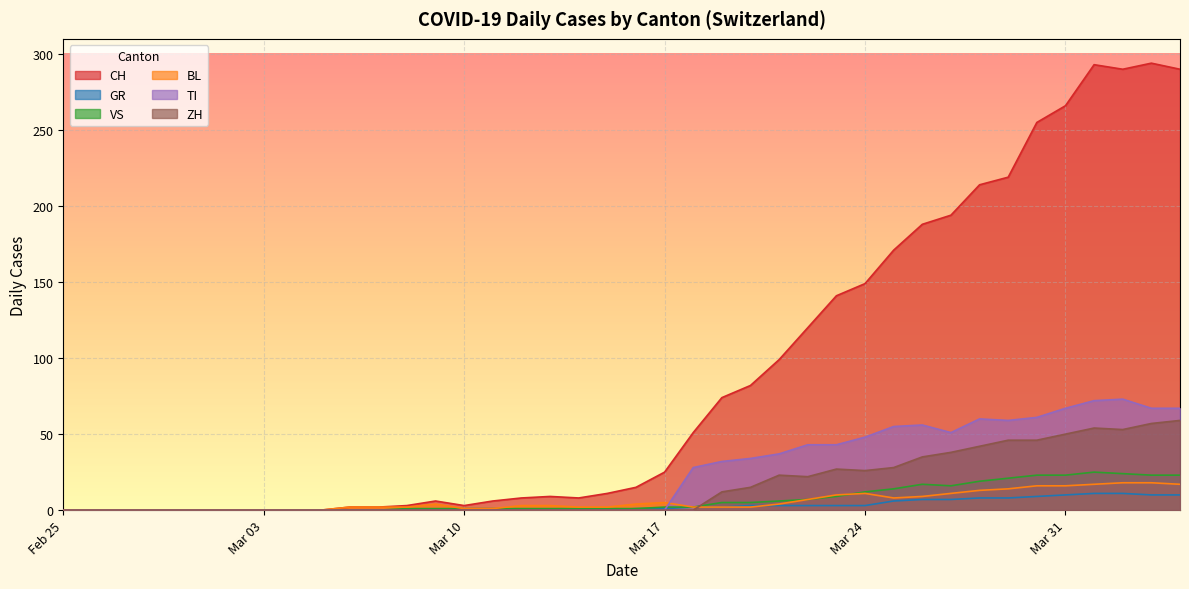

Where is the first local maximum for VS?

2020-03-26